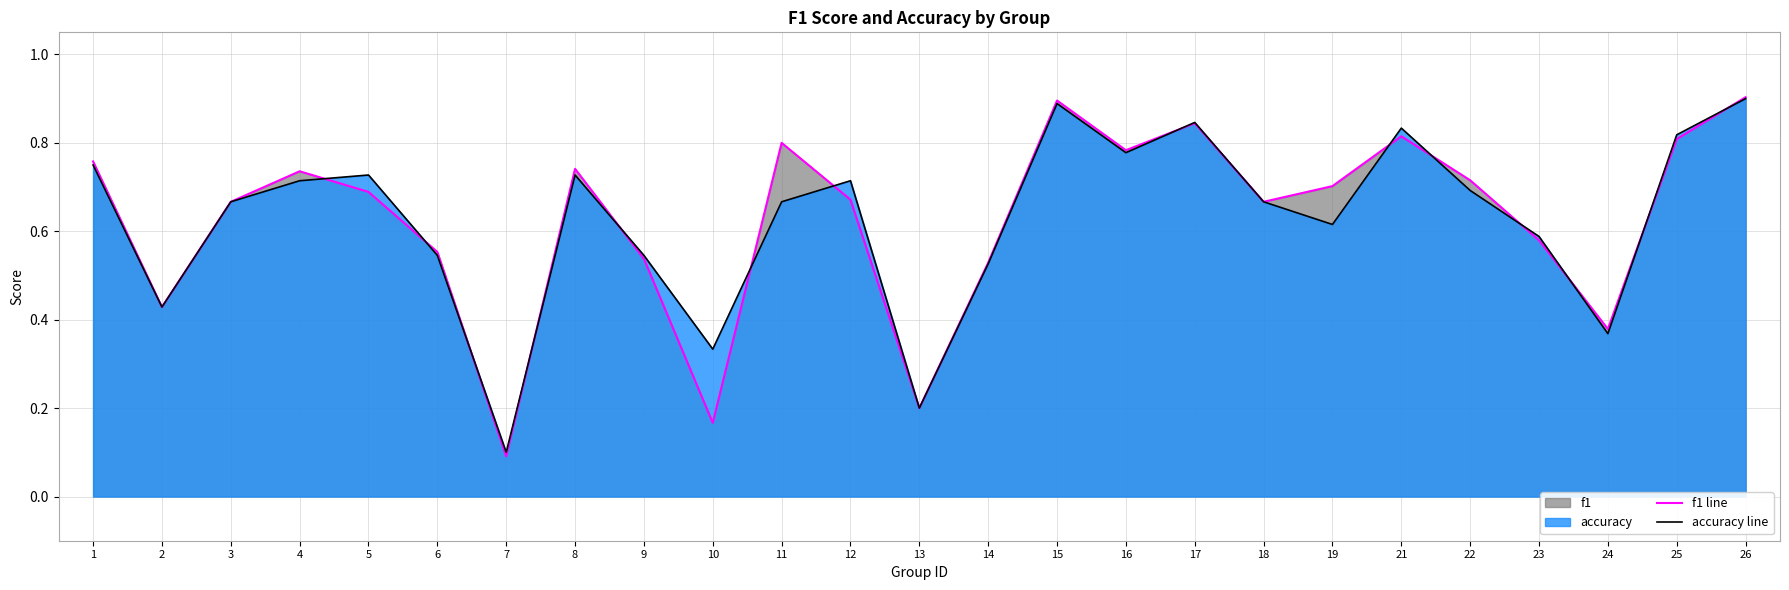

At 17, list the series in order from largest to smallest.

accuracy line, f1 line